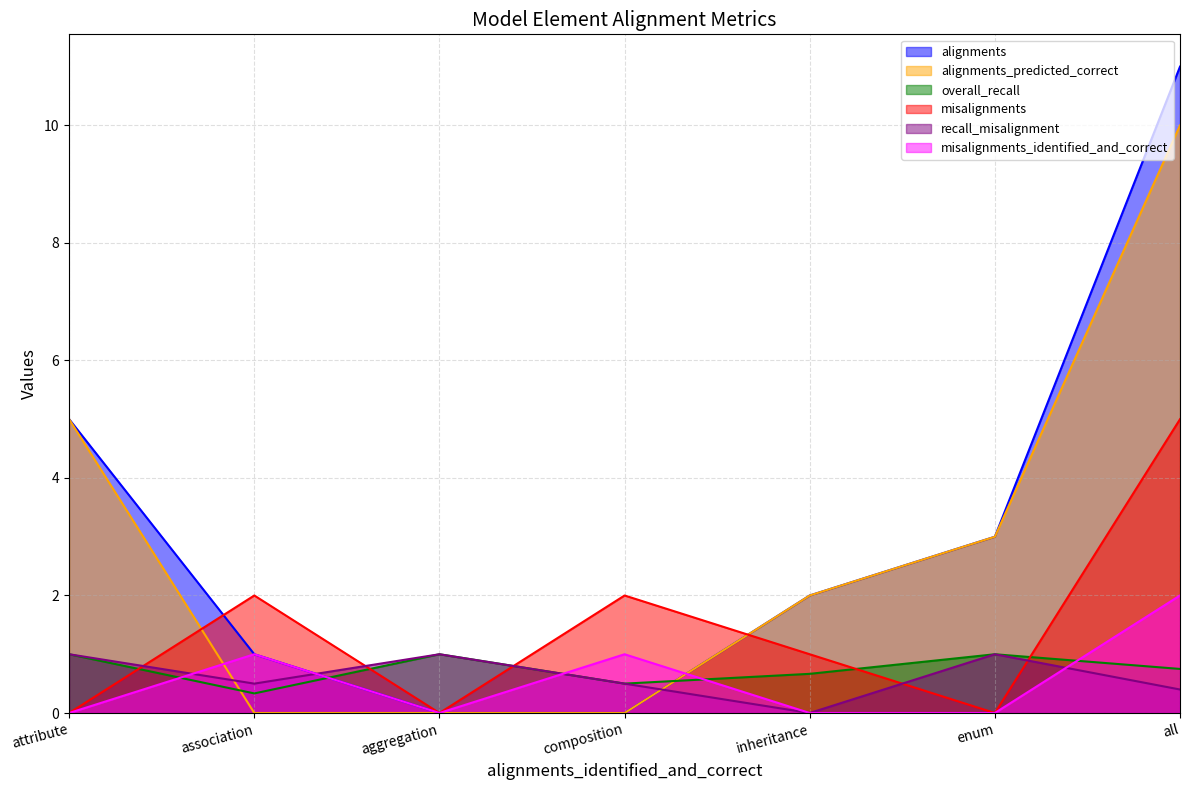

Which has a higher value, enum or attribute?

attribute